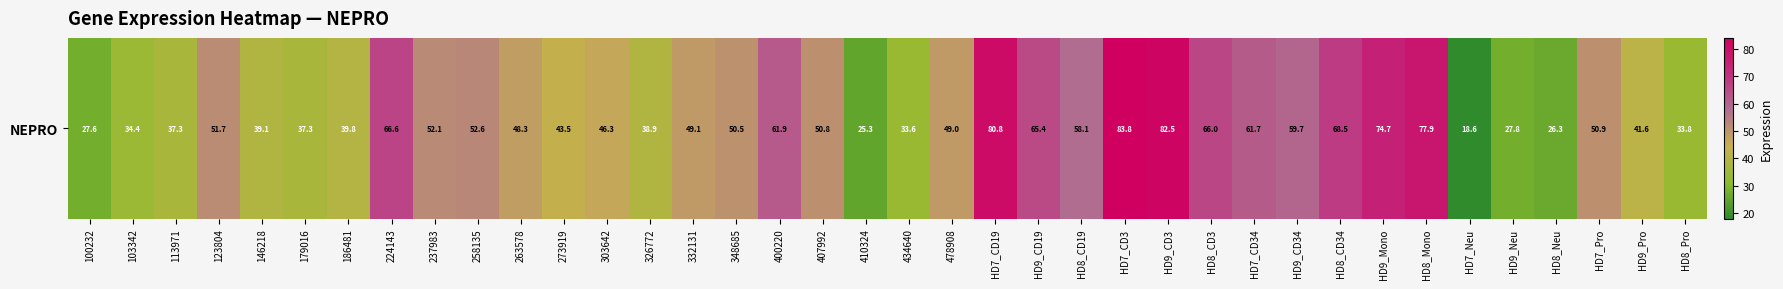

Count the number of categories in the chart.

38